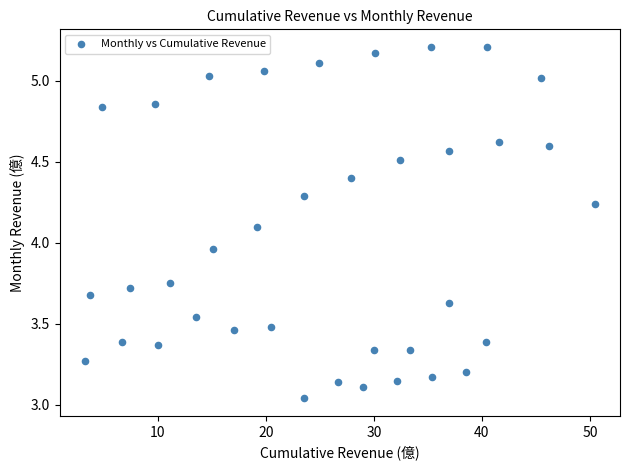

What is the range of Y values (max minus min)?

2.2